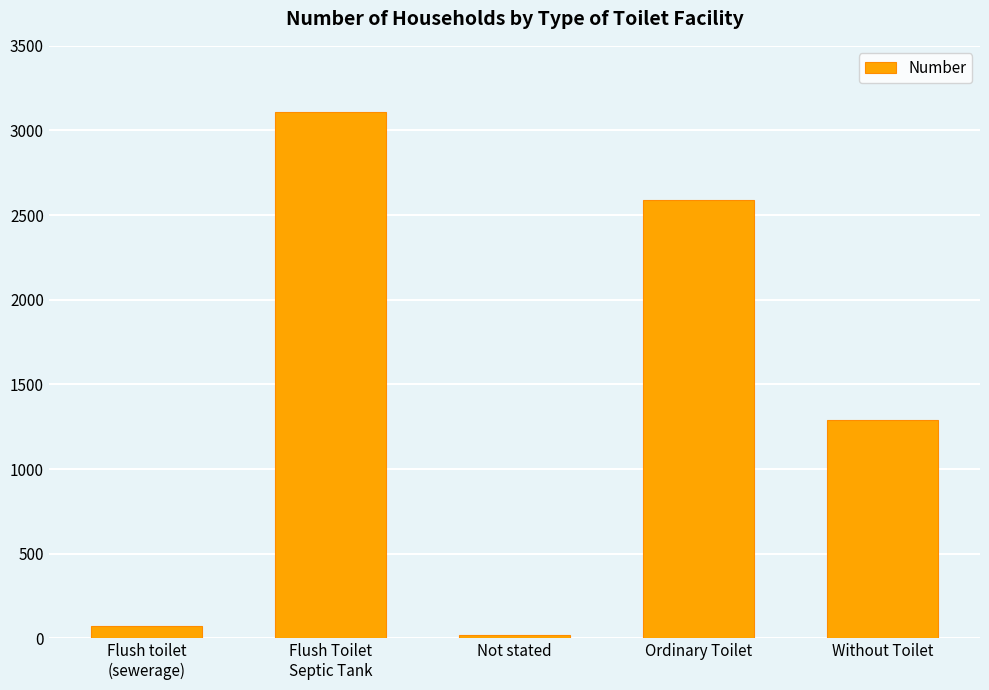

Reading left to right, what are all the values shown in this chart?

70	3107	22	2587	1289